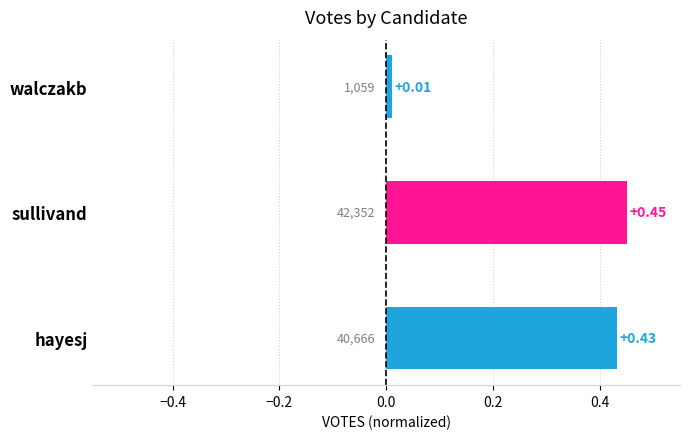

What is the sum of all values?

0.9